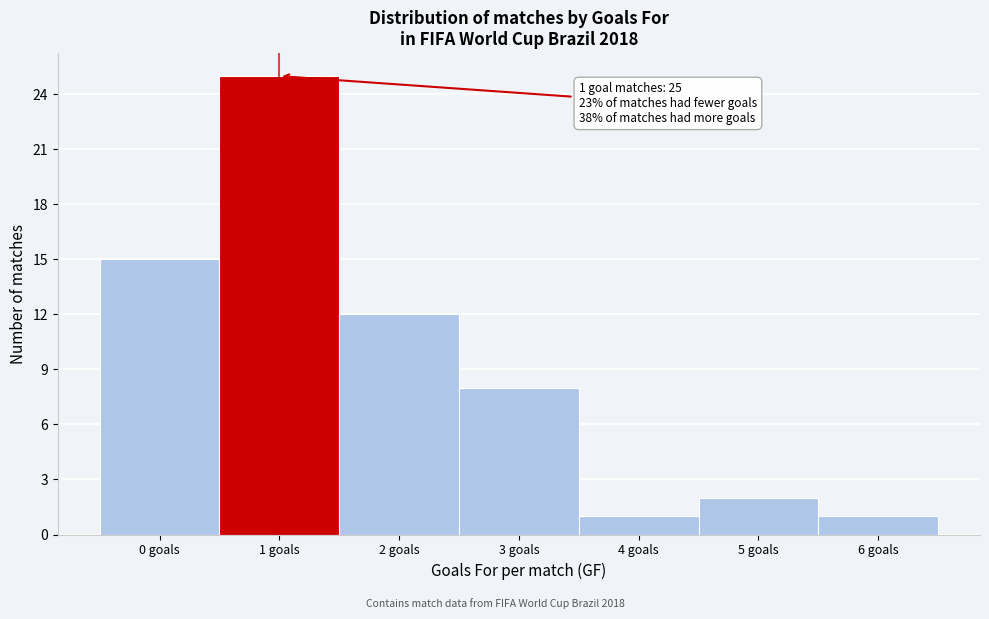

Over which range of the x-axis is the bar tallest?

0.5 to 1.5